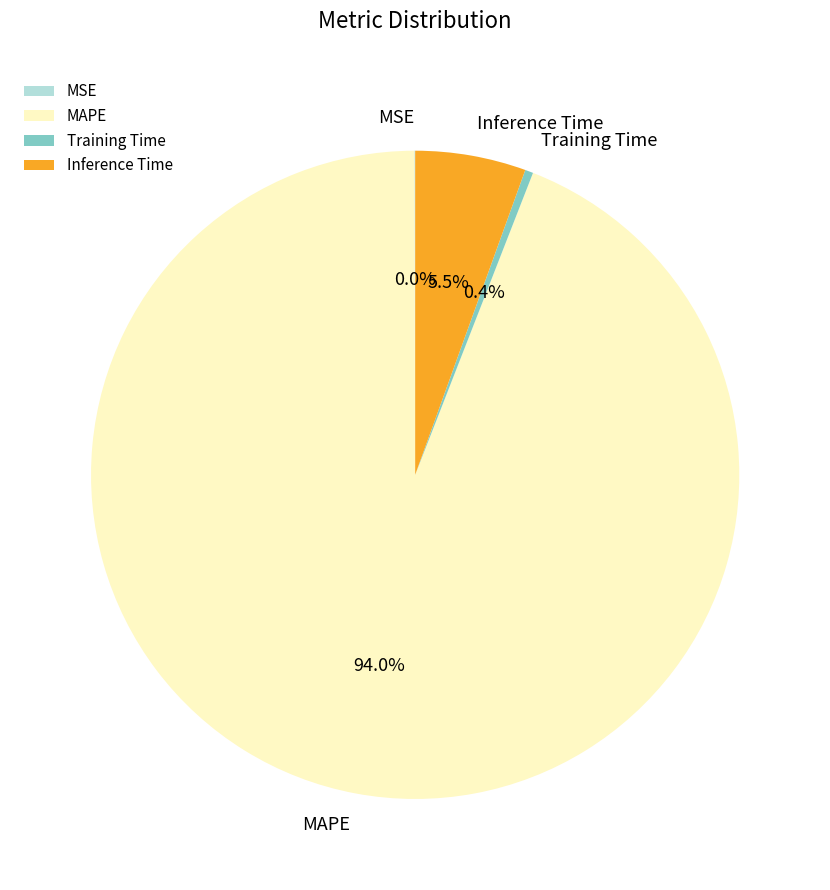

What is the largest slice in the pie chart?

MAPE